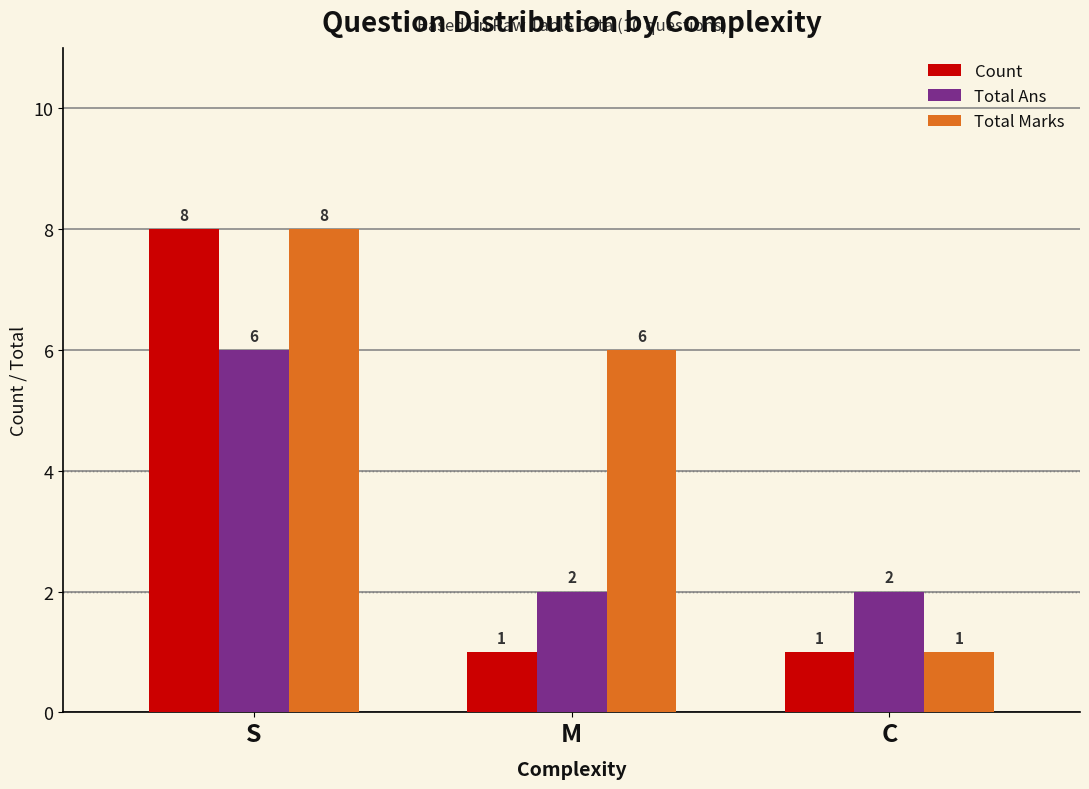

What is the total value across all series at C?

4